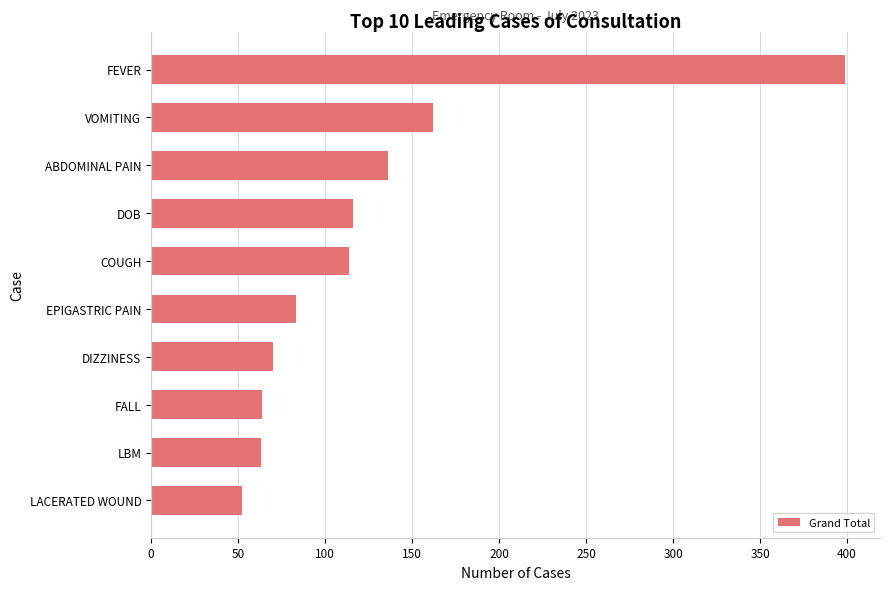

Are the bars horizontal?

Yes